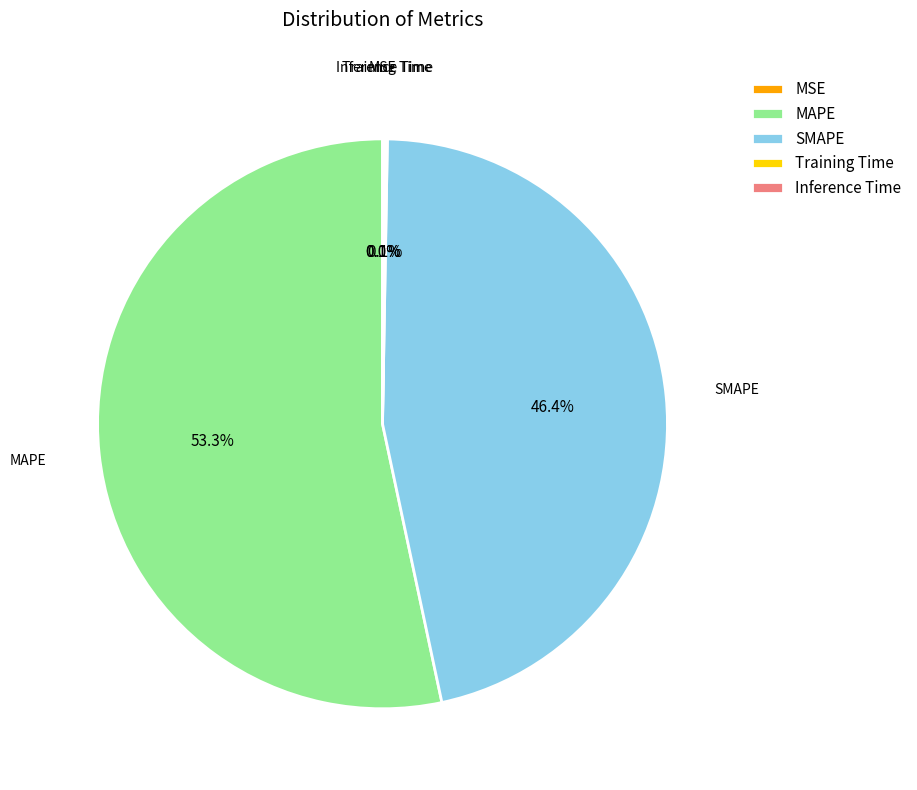

What is the ratio of the value at SMAPE to the value at MAPE?

0.9